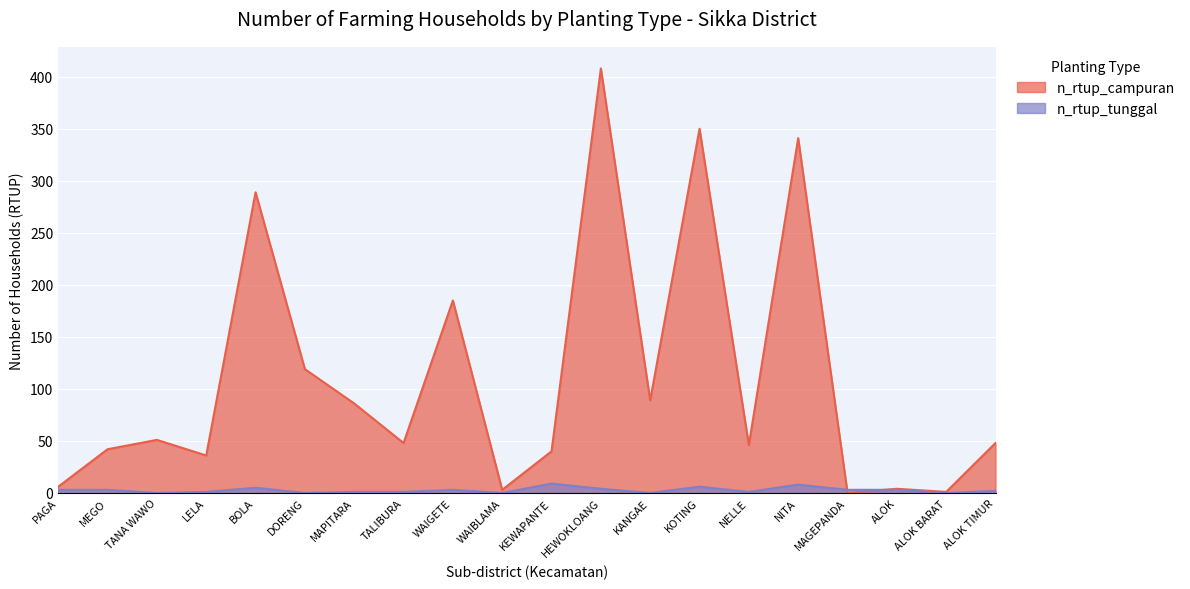

Reading right to left, extract all data points from this chart.

n_rtup_campuran: 48	1	4	0	341	46	350	89	408	40	3	185	48	86	119	289	36	51	42	6
n_rtup_tunggal: 2	0	3	3	8	1	6	0	4	9	0	3	1	1	0	5	1	0	3	3